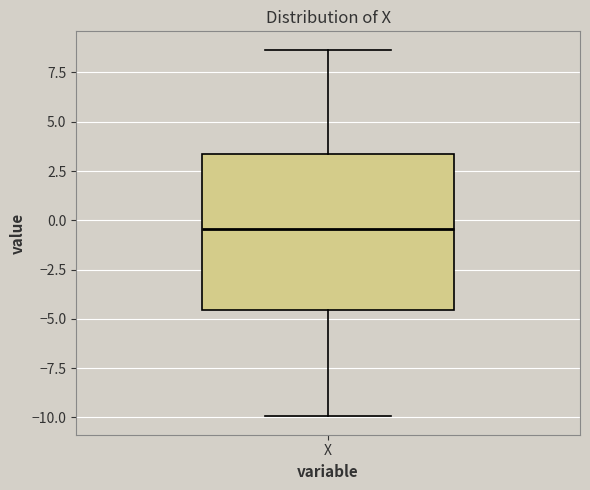

Transcribe this box plot: give where the median line is, the range the box spans, and where the two whiskers end, as read against the y-axis. The values are not printed on the chart, so give them approximately, as read against the axis.

median -0.5, box -4.5 to 3.5, whiskers -10.0 to 8.5